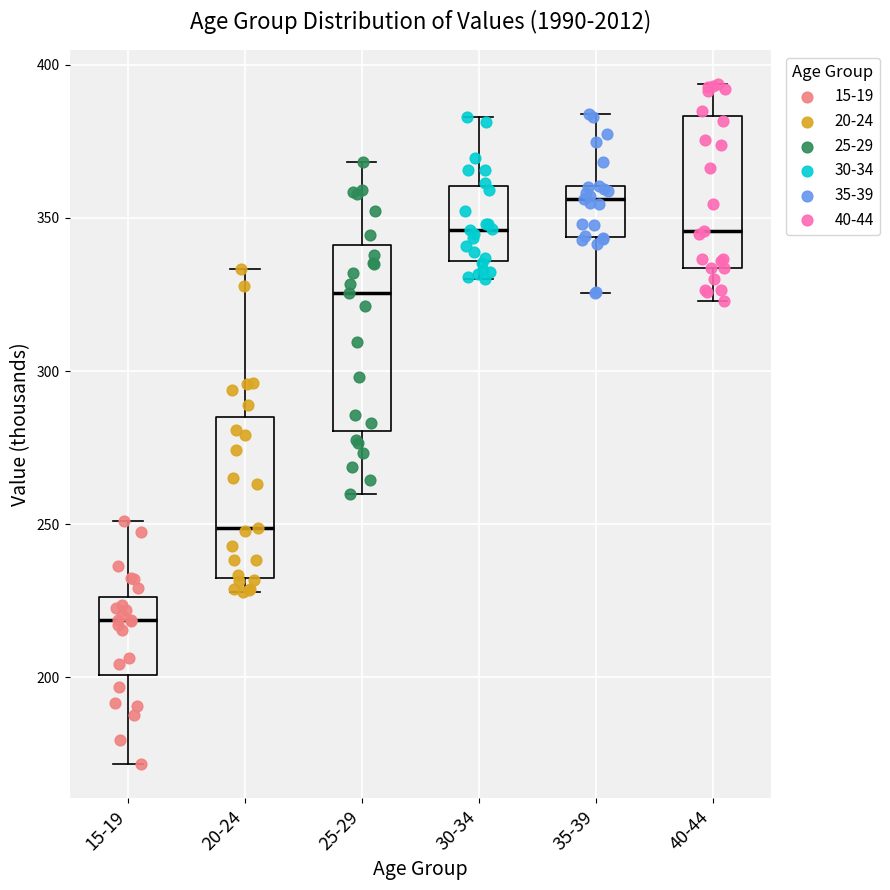

Where does the median line of the box for 40-44 sit on the y-axis? The values are not printed on the chart, so give them approximately, as read against the axis.

345